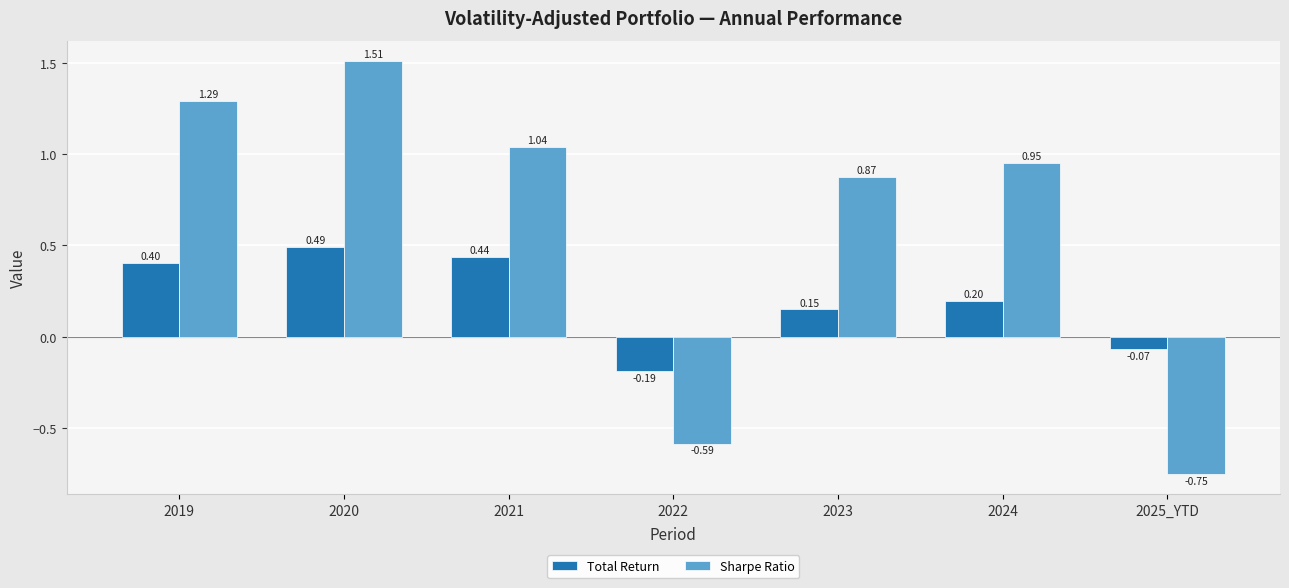

How many series are shown in this chart?

2